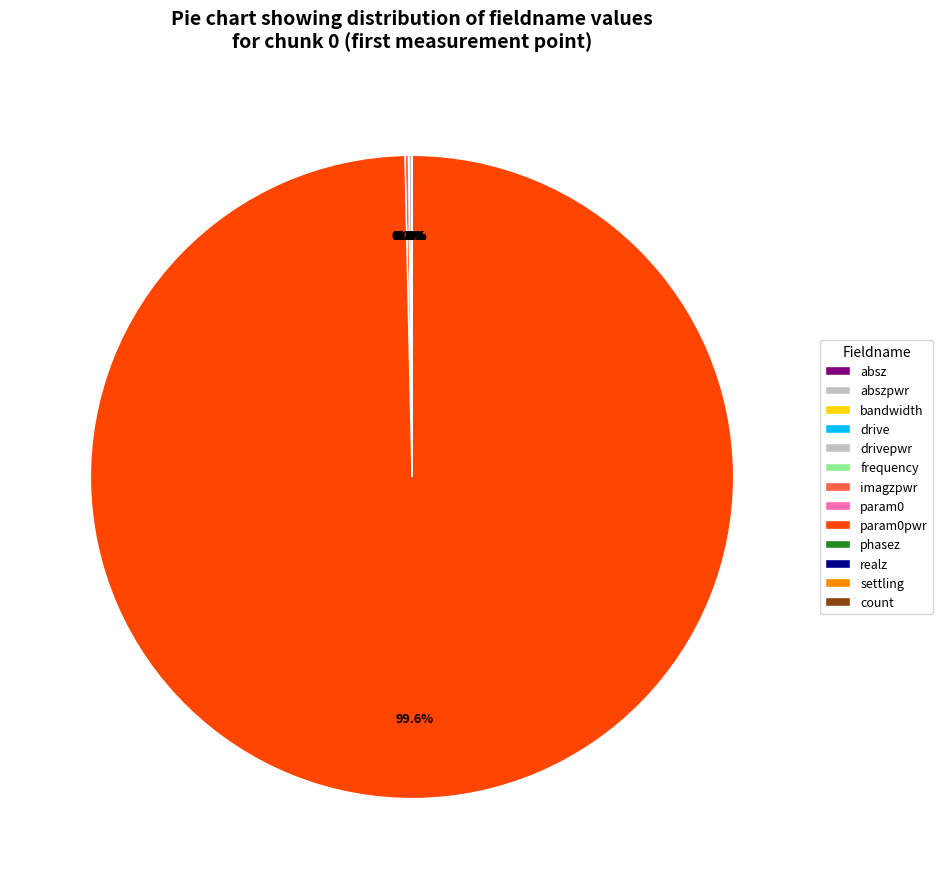

True or false: count accounts for 0% of the total.

True